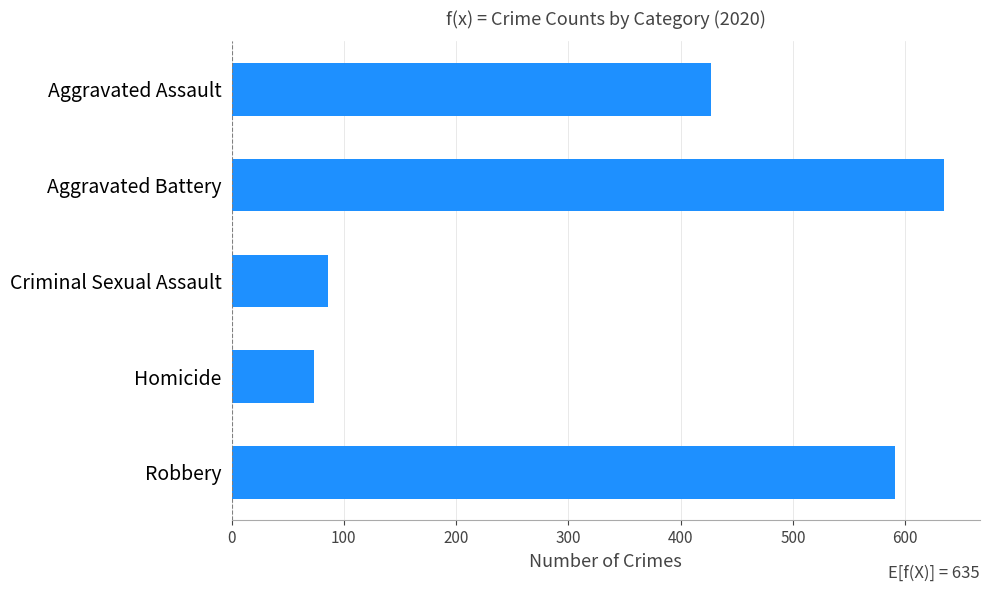

How many data points does each series have?

5